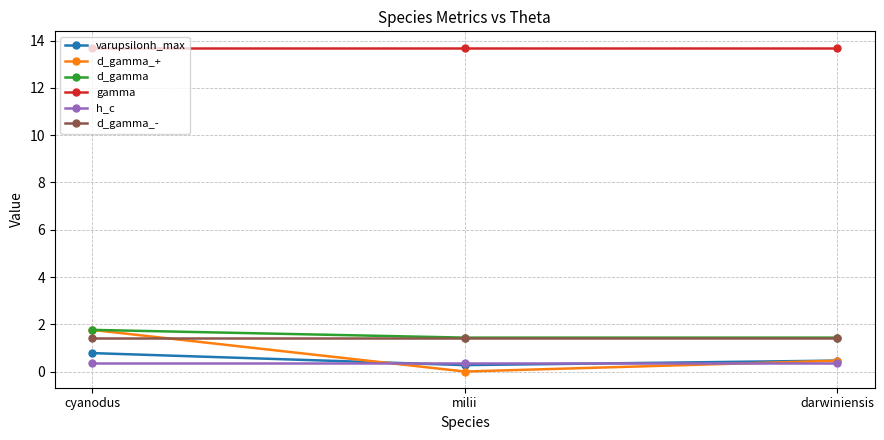

The d_gamma series shows 2.6 at darwiniensis. True or false?

False